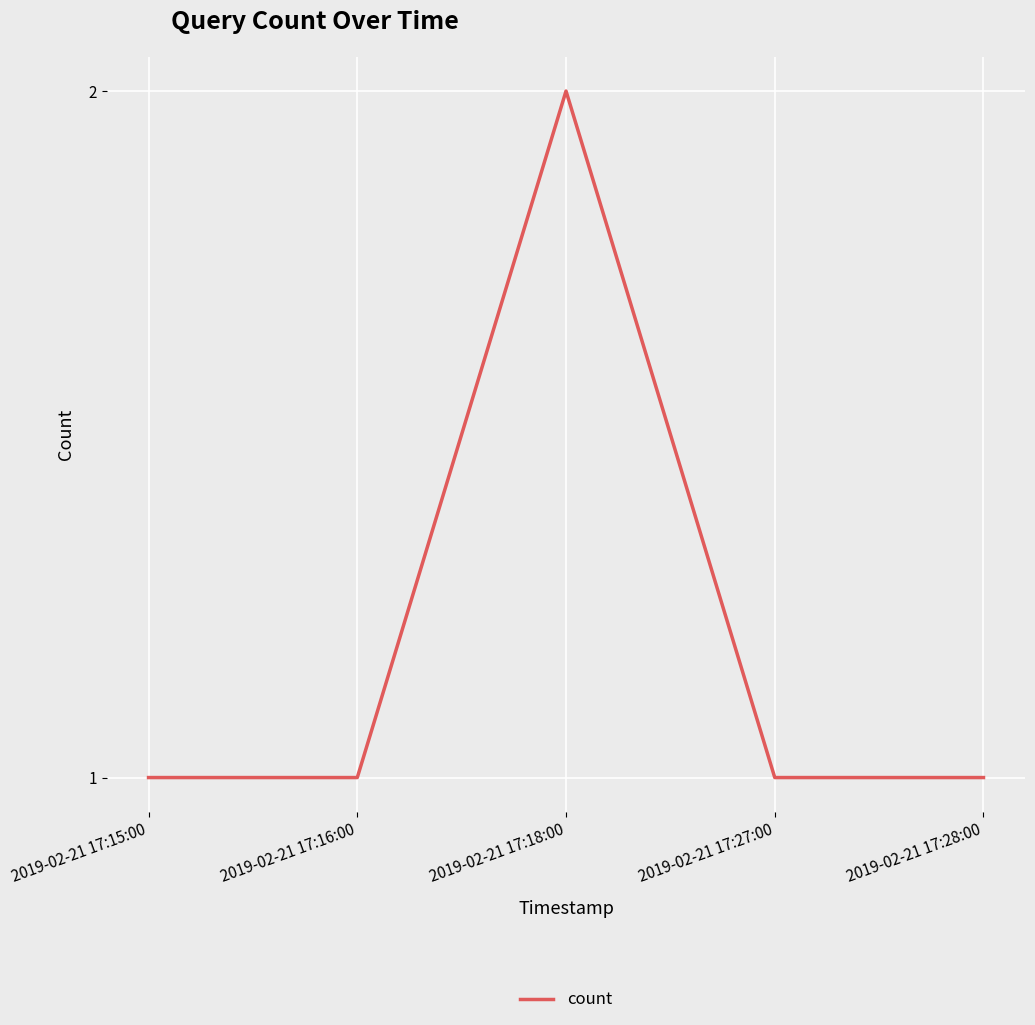

Does the chart have visible grid lines?

Yes